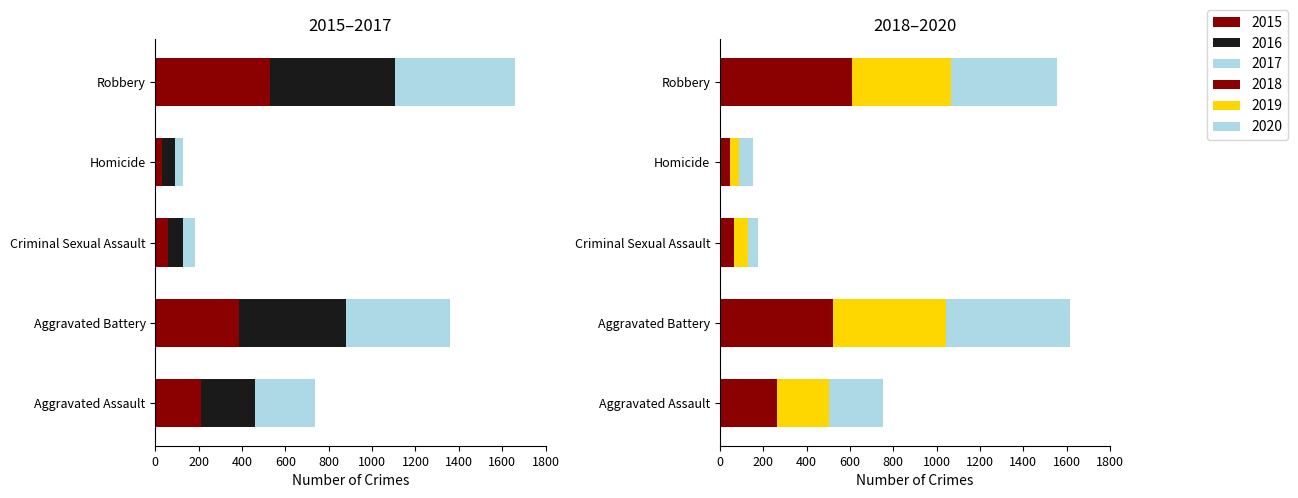

The 2015 series shows 54 at Homicide. True or false?

False